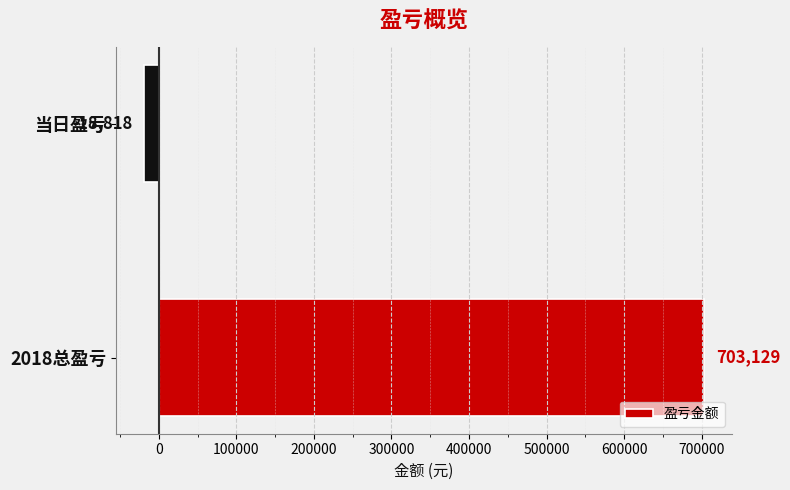

Reading top to bottom, list all the values displayed in this chart.

当日盈亏=-18818	2018总盈亏=703129